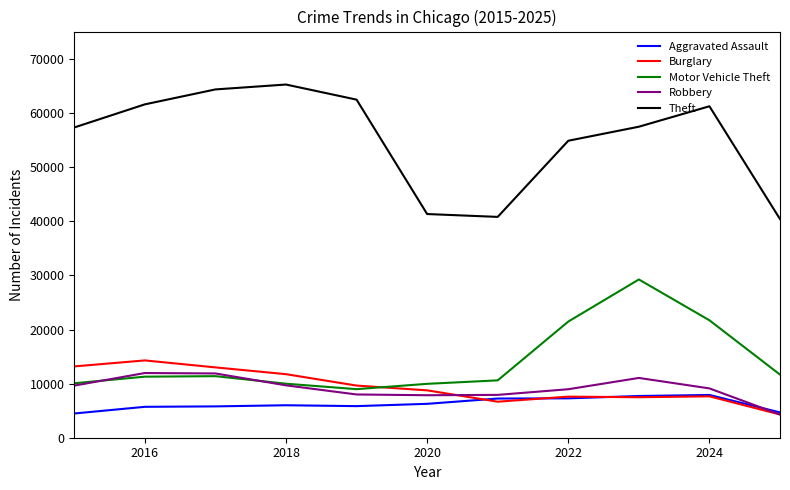

At how many categories does at least one series exceed 45582?

8